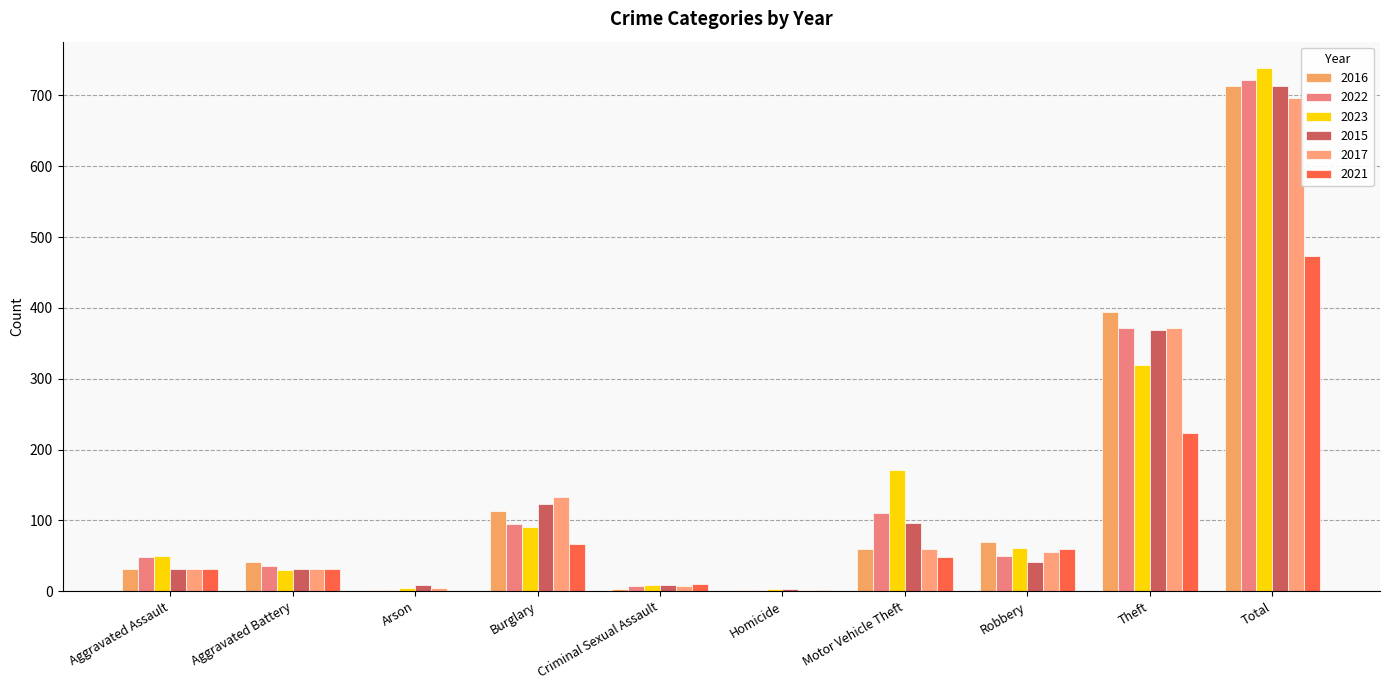

How many distinct data groups are displayed?

6